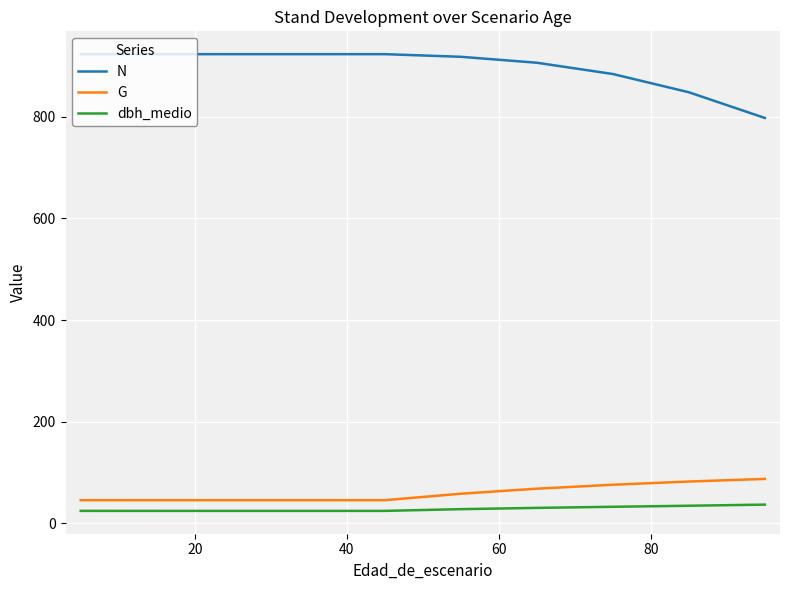

What is the highest value of the dbh_medio series?

37.0